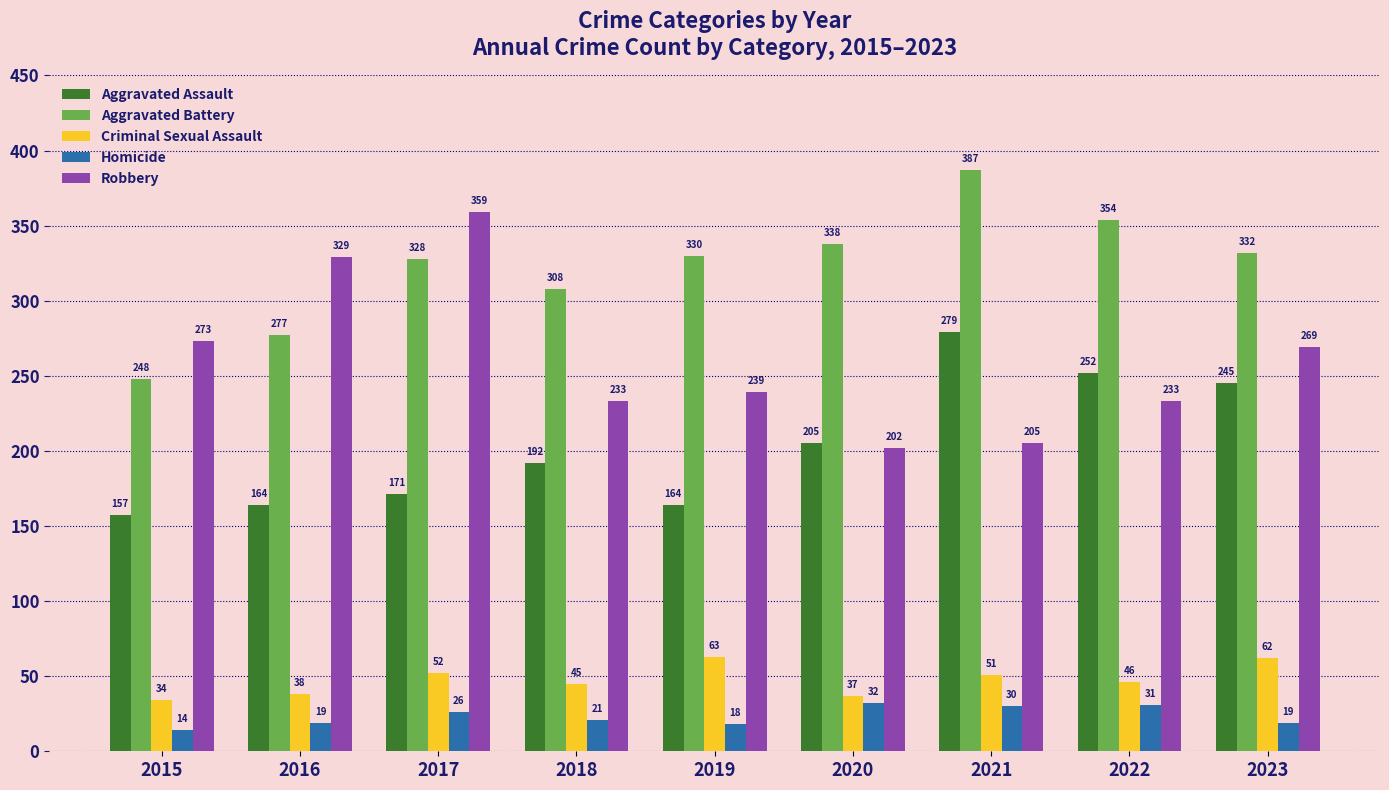

Reading left to right, extract all data points from this chart.

Aggravated Assault: 2015=157	2016=164	2017=171	2018=192	2019=164	2020=205	2021=279	2022=252	2023=245
Aggravated Battery: 2015=248	2016=277	2017=328	2018=308	2019=330	2020=338	2021=387	2022=354	2023=332
Criminal Sexual Assault: 2015=34	2016=38	2017=52	2018=45	2019=63	2020=37	2021=51	2022=46	2023=62
Homicide: 2015=14	2016=19	2017=26	2018=21	2019=18	2020=32	2021=30	2022=31	2023=19
Robbery: 2015=273	2016=329	2017=359	2018=233	2019=239	2020=202	2021=205	2022=233	2023=269